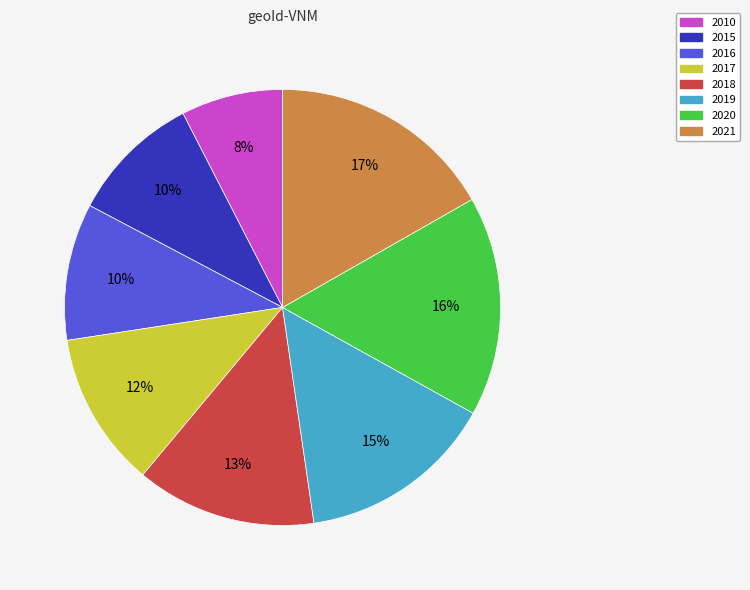

Do 2017 and 2021 together represent more than half of the pie?

No